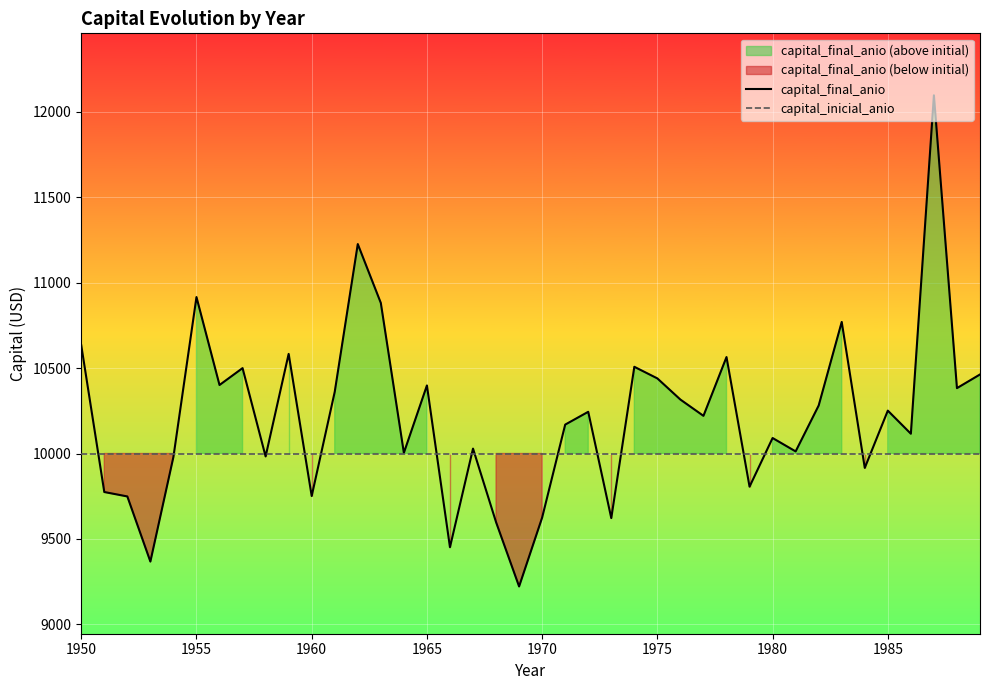

True or false: capital_inicial_anio has a value of 10000.0 at 1955.

True